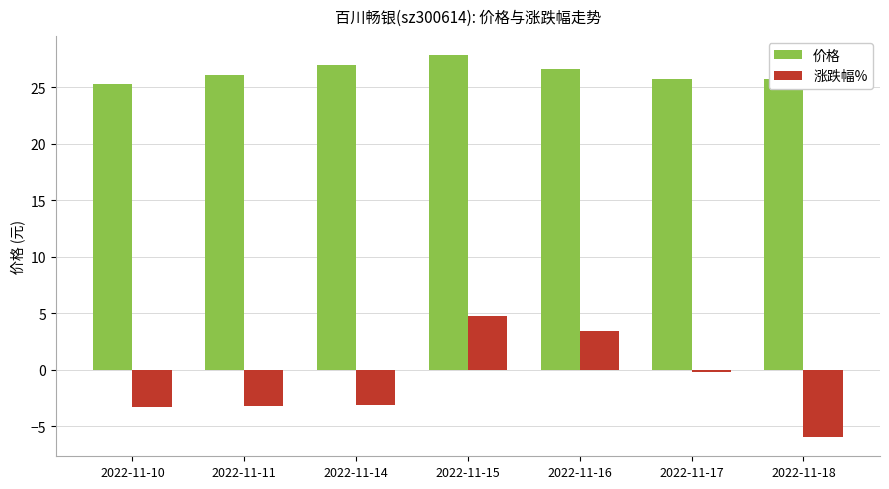

Is it true that 价格 equals 26.6 at 2022-11-16?

True